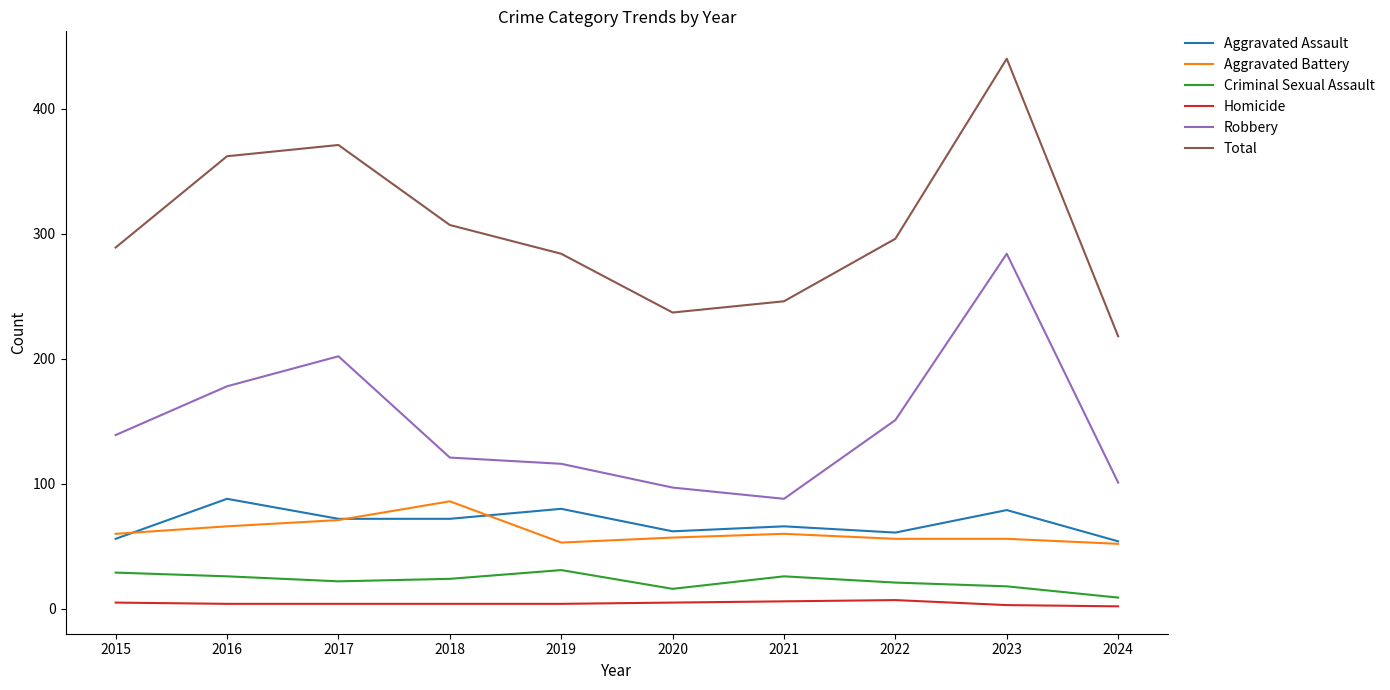

Which series has the widest spread of values?

Total